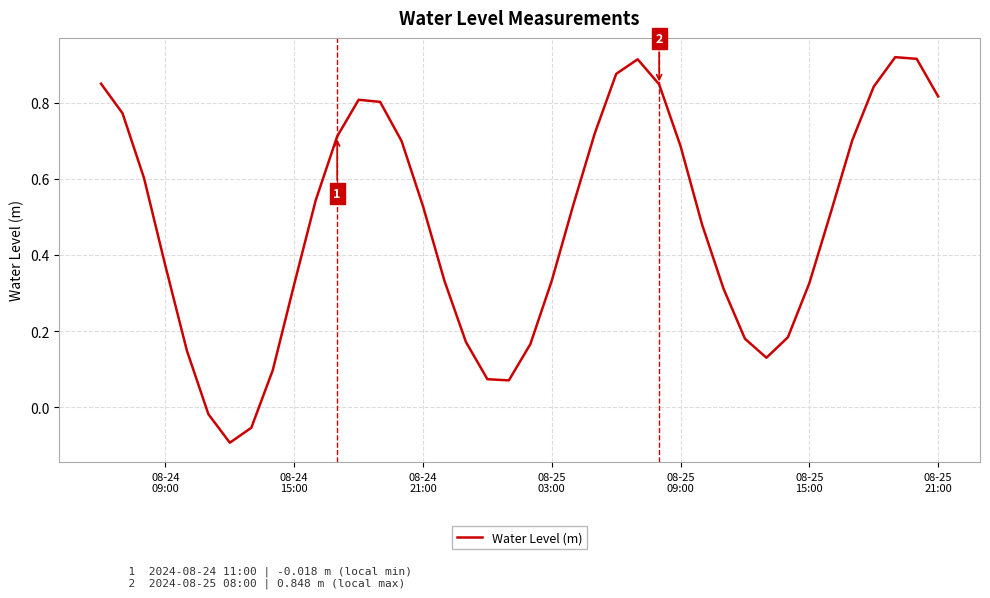

What is the difference between the maximum and minimum values?

1.0